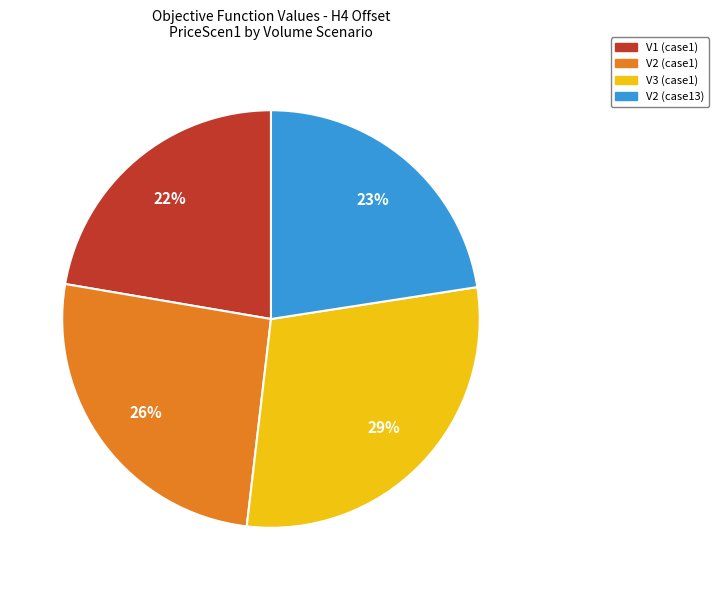

To the nearest percent, what is the difference between the largest and smallest slice percentages?

7%